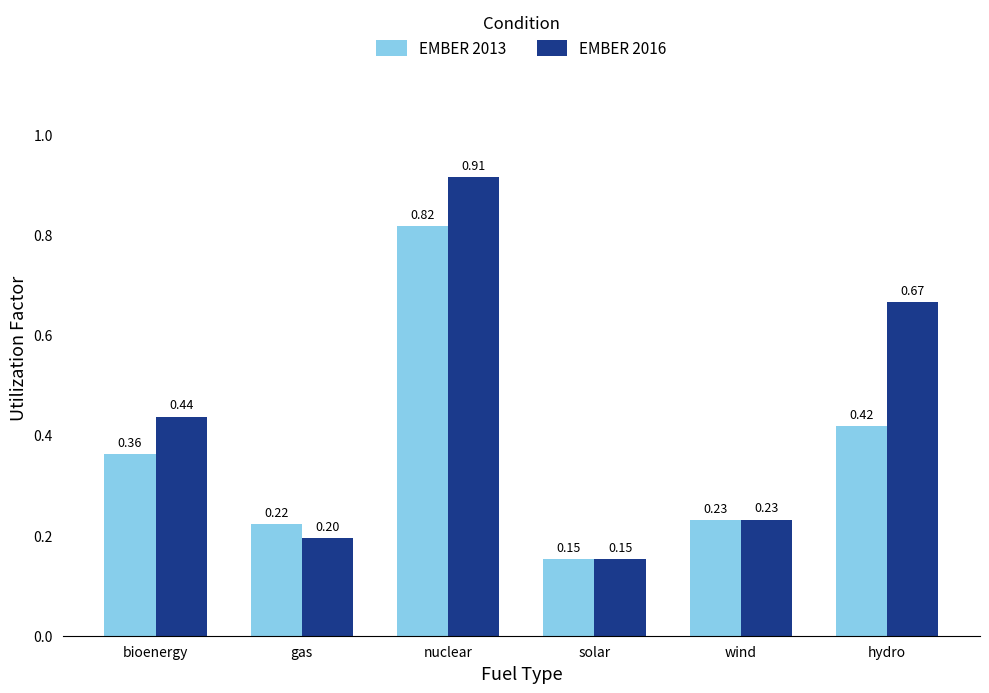

Rank the categories by EMBER 2016 value from lowest to highest.

solar, gas, wind, bioenergy, hydro, nuclear